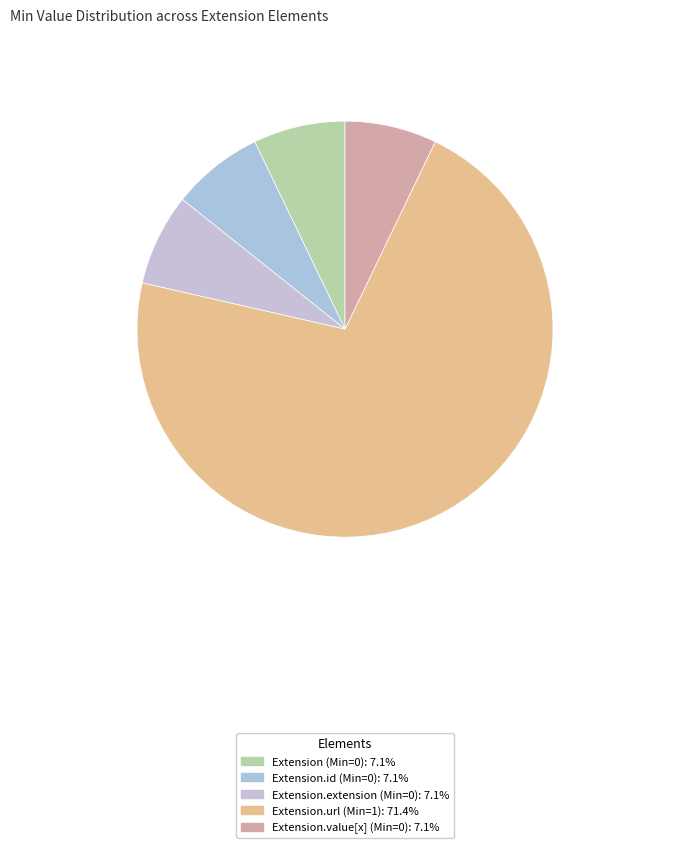

Which category has the smallest portion of the pie?

Extension